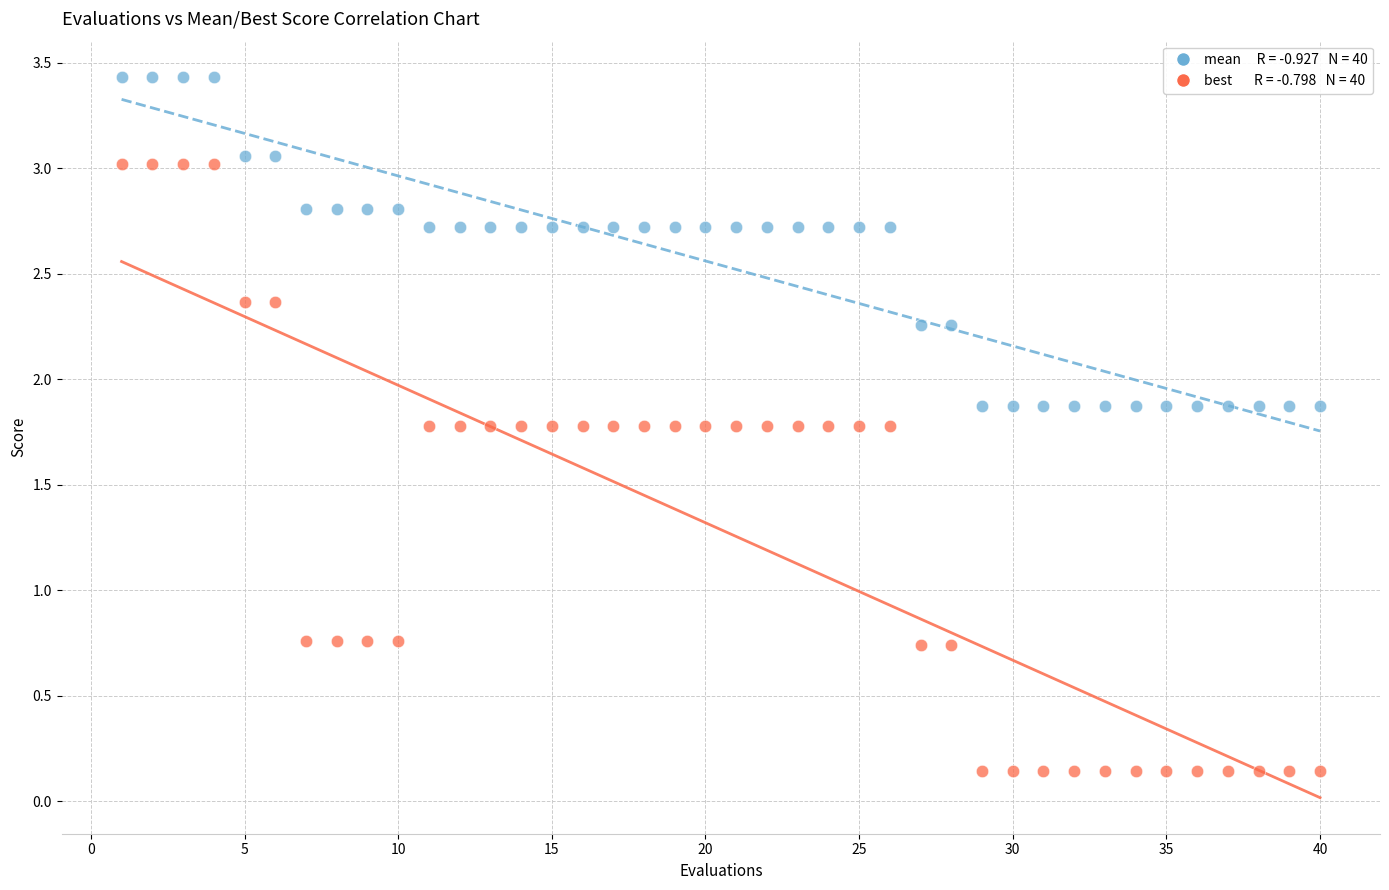

Across all data points, what is the range of Y values (max minus min)?

3.3